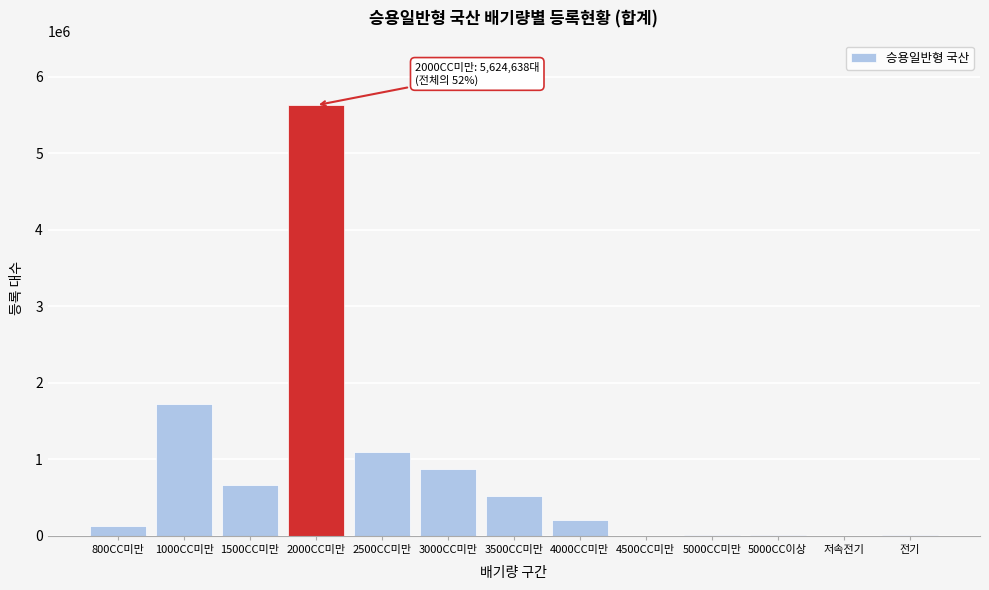

At which category does the chart reach its peak across all series?

2000CC미만